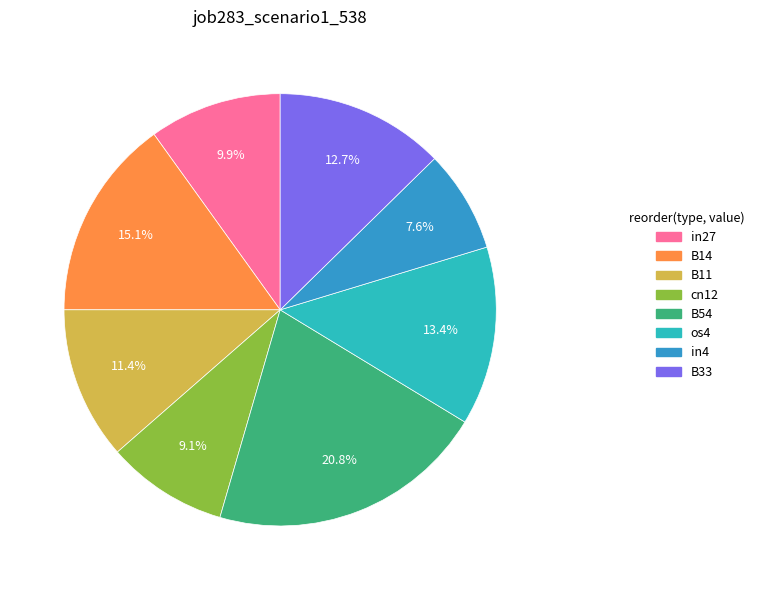

How many slices are in this pie chart?

8